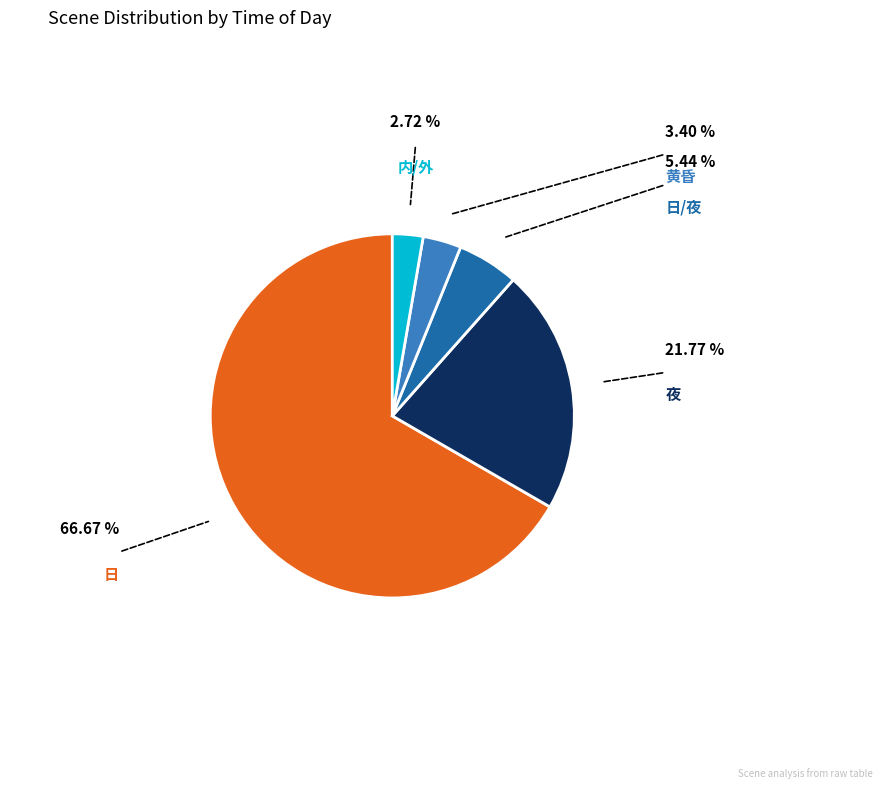

To the nearest percent, what is the difference between the largest and smallest slice percentages?

64%